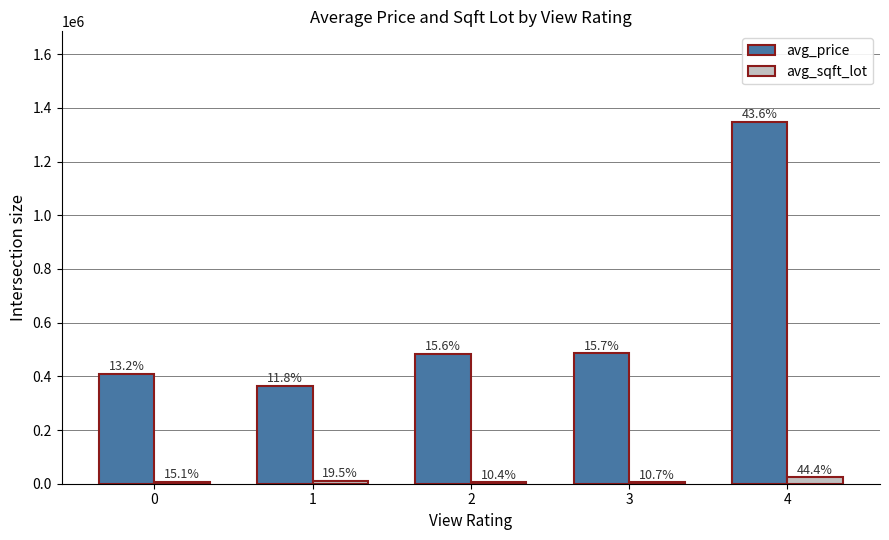

At how many categories does at least one series exceed 784030?

1